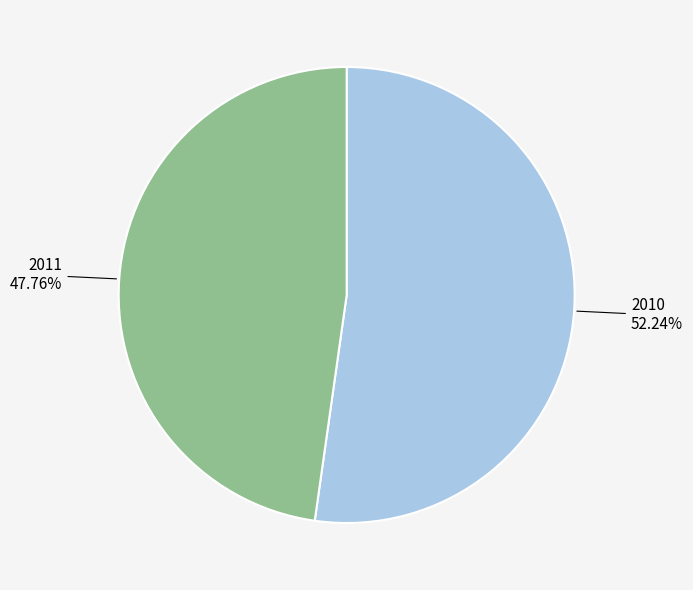

To the nearest percent, what portion does 2011 represent?

48%